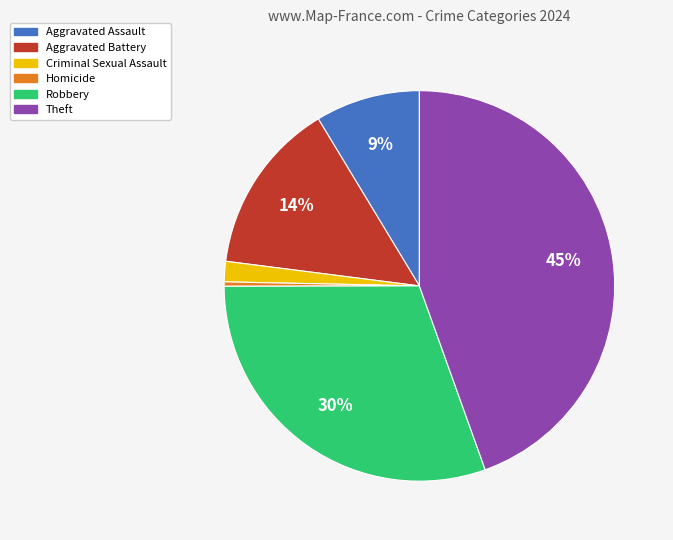

Count the number of slices in the pie.

6